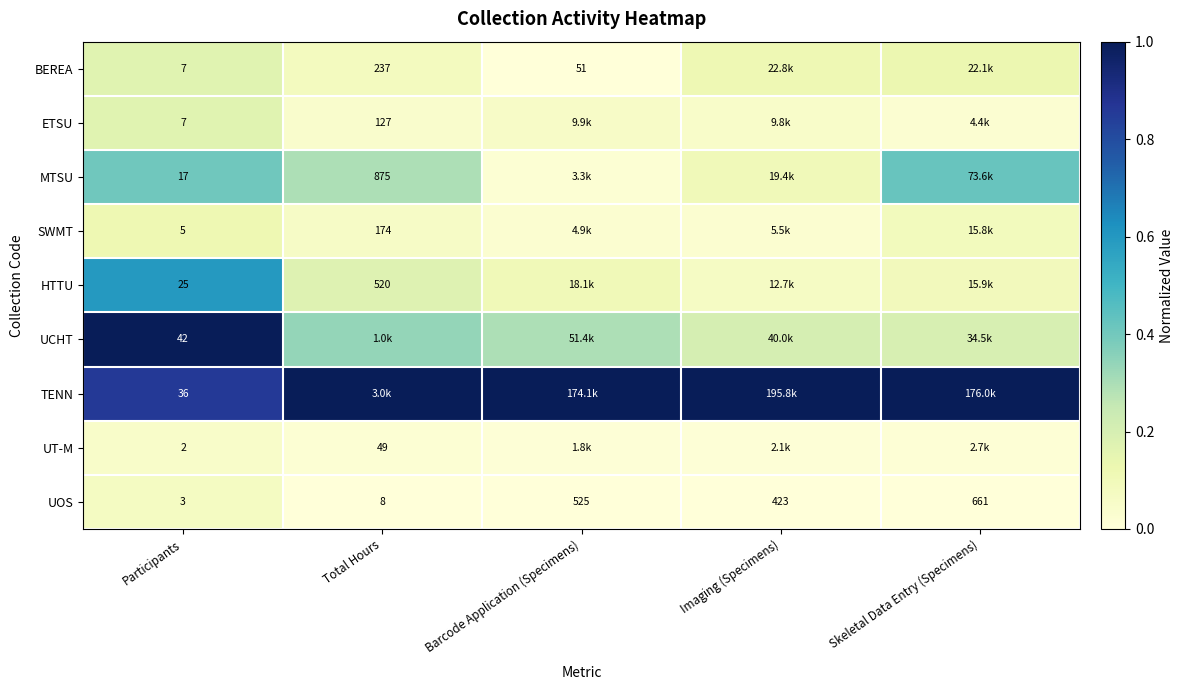

Which category has the lowest value in the UOS series?

Participants